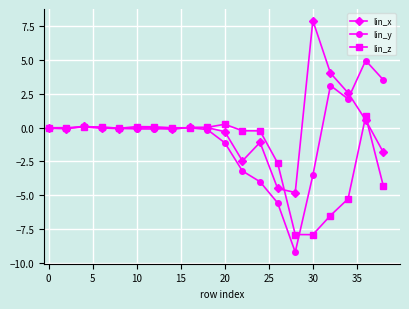

Which series has the largest range (max minus min)?

lin_y